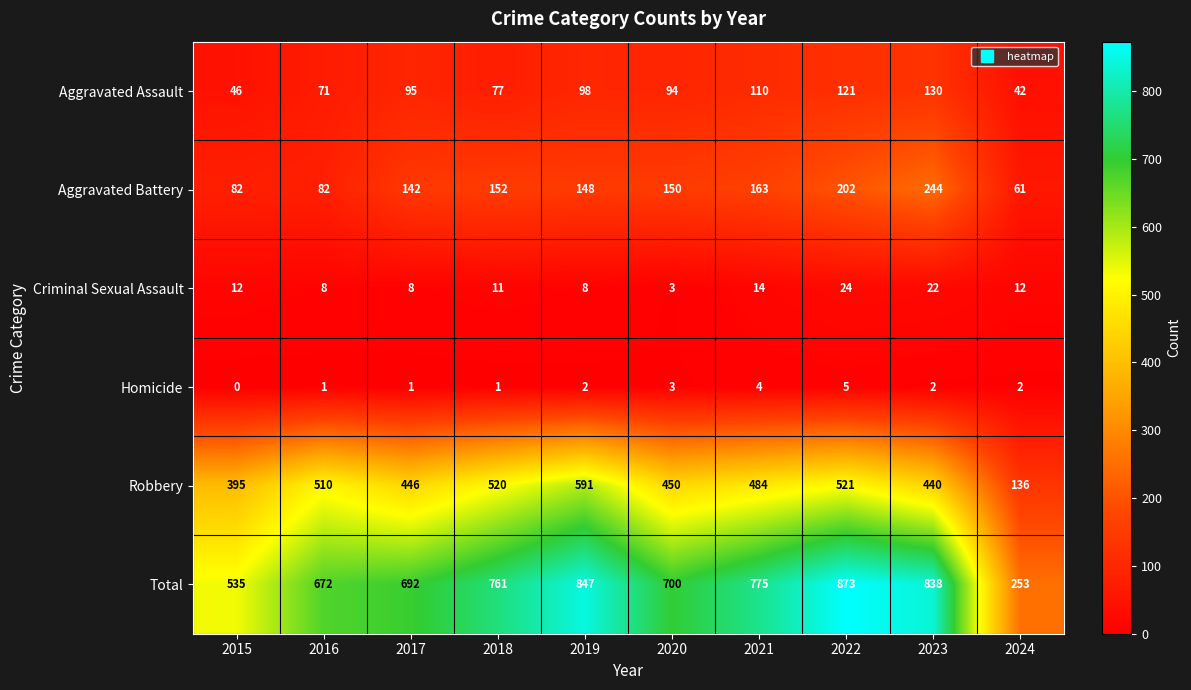

The Aggravated Battery series shows 27 at 2024. True or false?

False